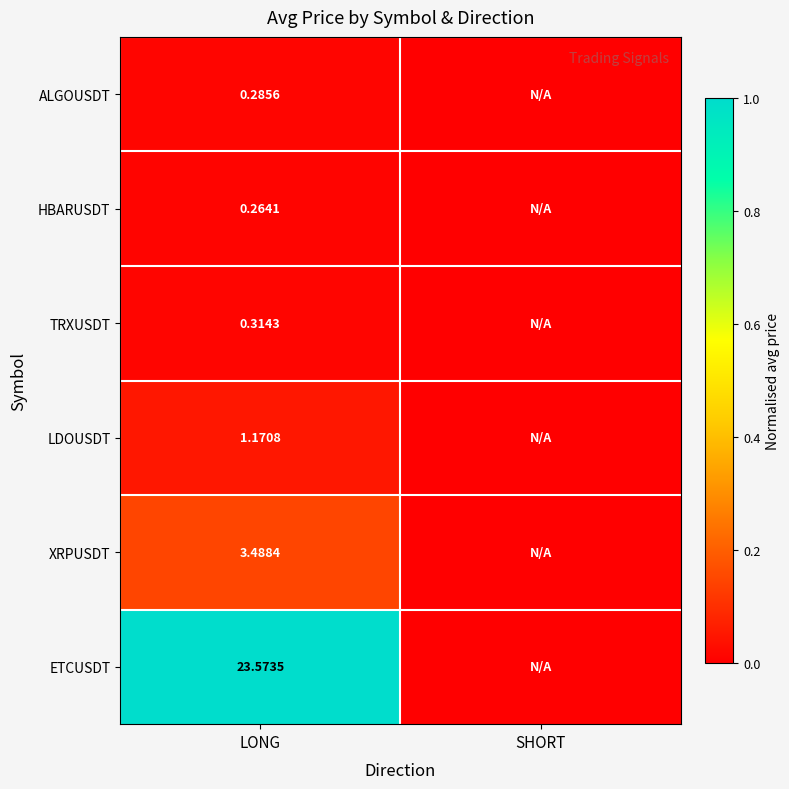

At LONG, list the series in order from largest to smallest.

ETCUSDT, XRPUSDT, LDOUSDT, TRXUSDT, ALGOUSDT, HBARUSDT